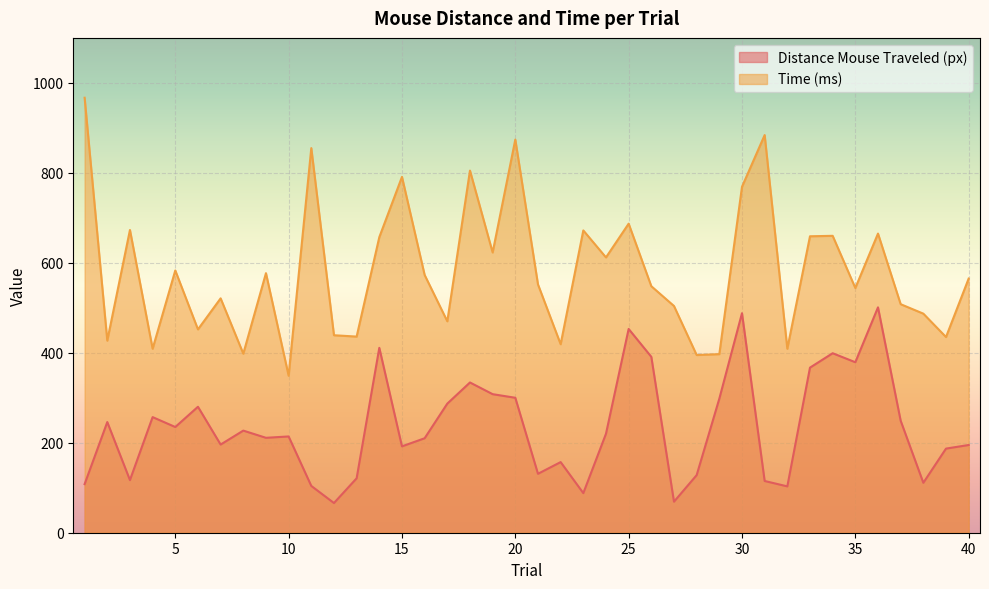

True or false: Time (ms) and Distance Mouse Traveled (px) cross at least once.

False